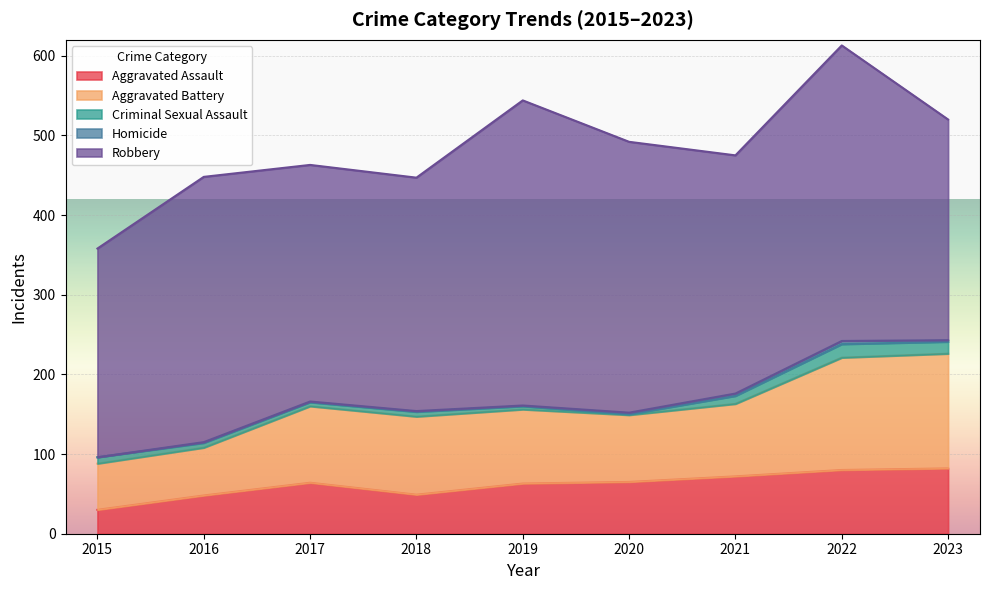

Does the chart display data point markers on the line(s)?

No